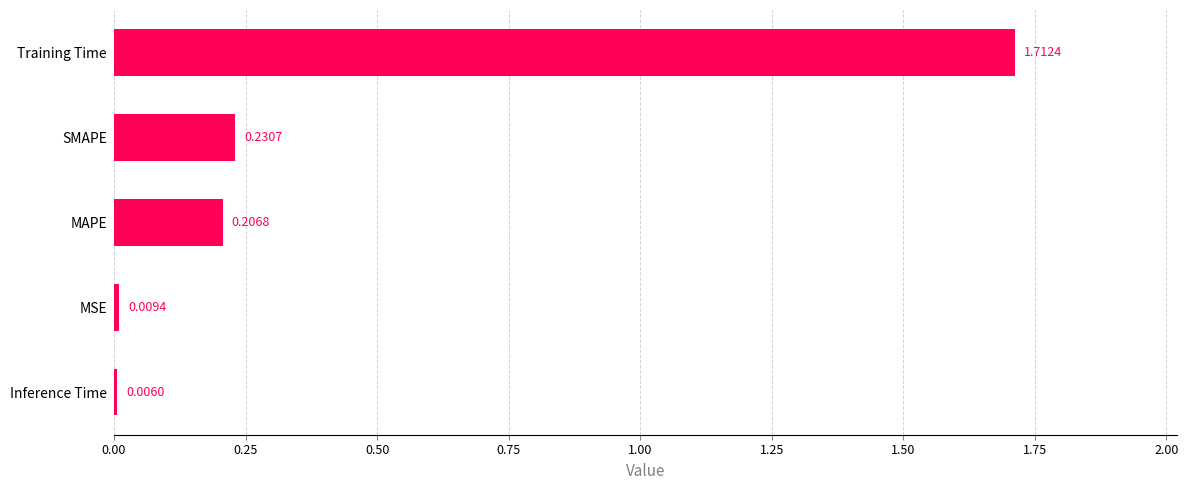

Which has a higher value, SMAPE or Inference Time?

SMAPE